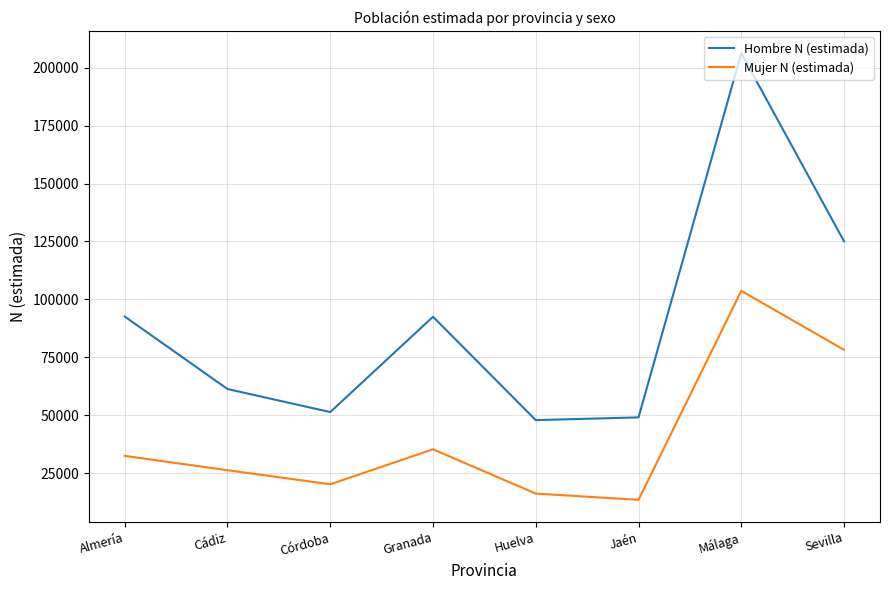

Between Córdoba and Jaén, which series saw the biggest shift?

Mujer N (estimada)